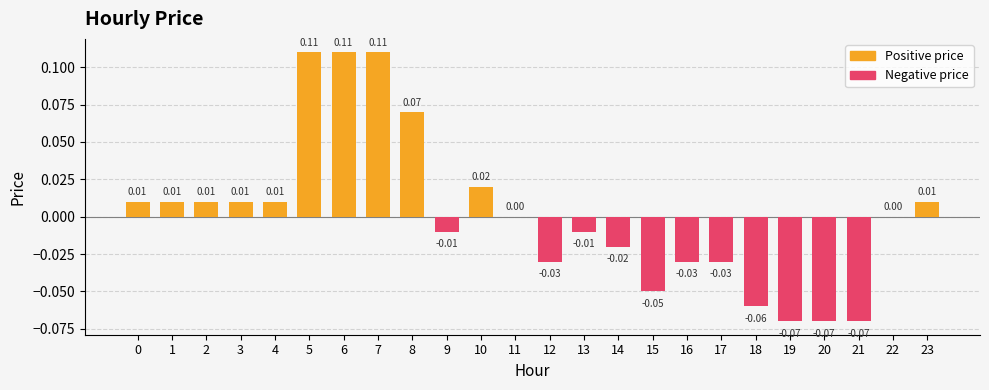

Between 18 and 12, which is larger?

12